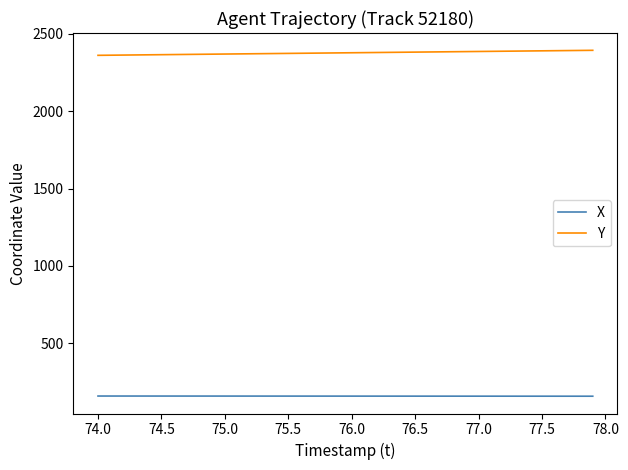

What is the minimum value shown in the chart?

158.9